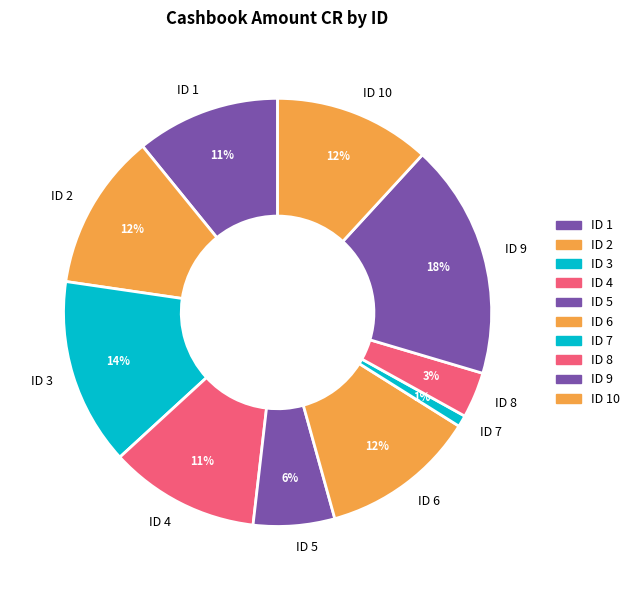

Which slice is the smallest?

ID 7